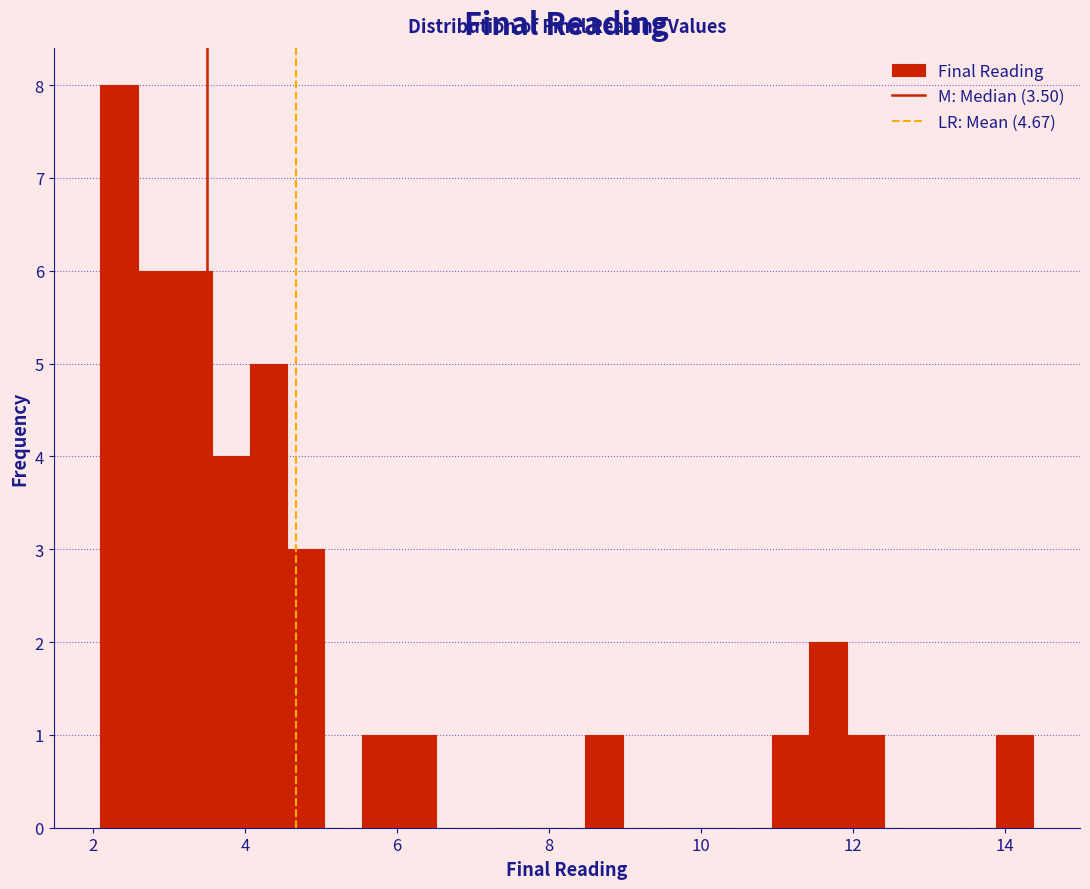

Around what value on the x-axis is the tallest bar? Give the approximate position of its centre, as read against the axis.

2.4